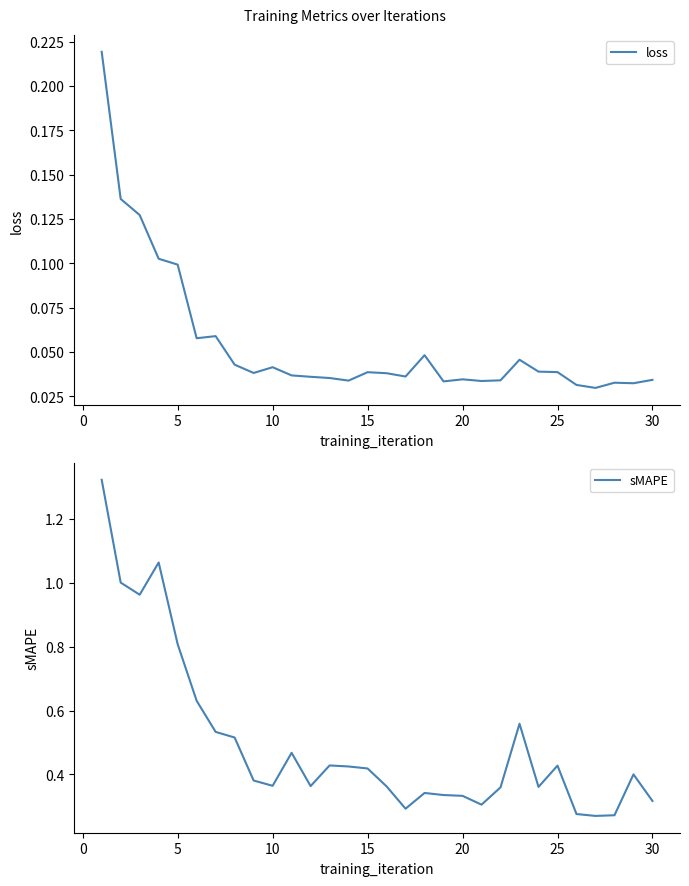

True or false: sMAPE and loss intersect in this chart.

False